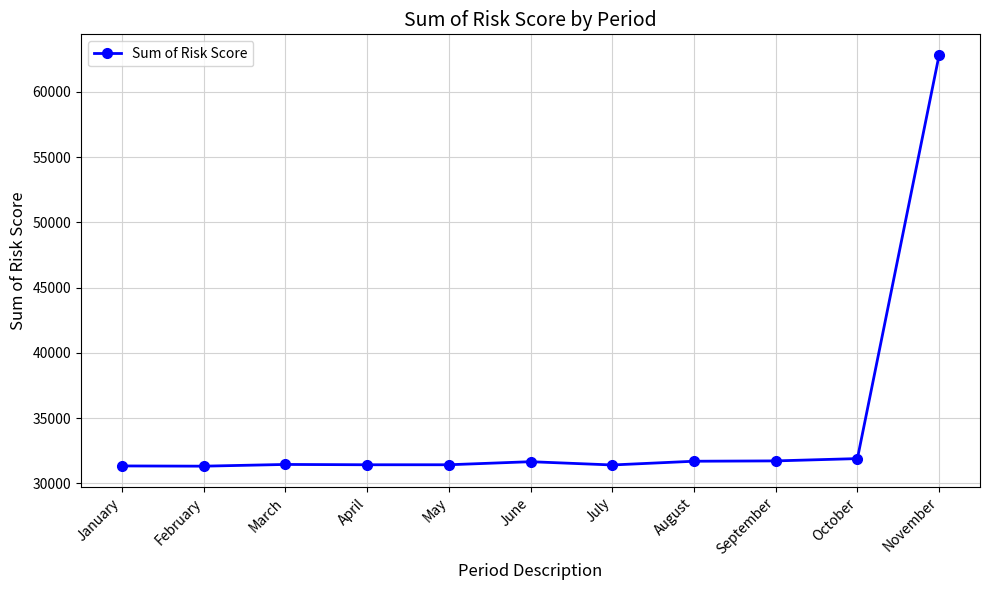

True or false: the data has more than 0 interior local peaks.

True